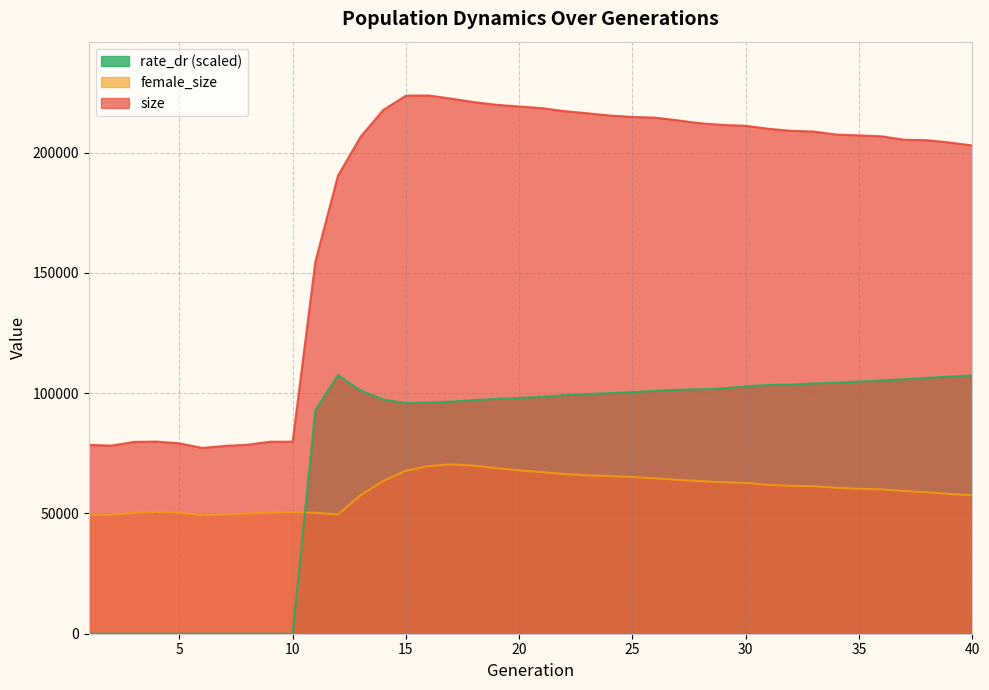

How many series are shown in this chart?

3